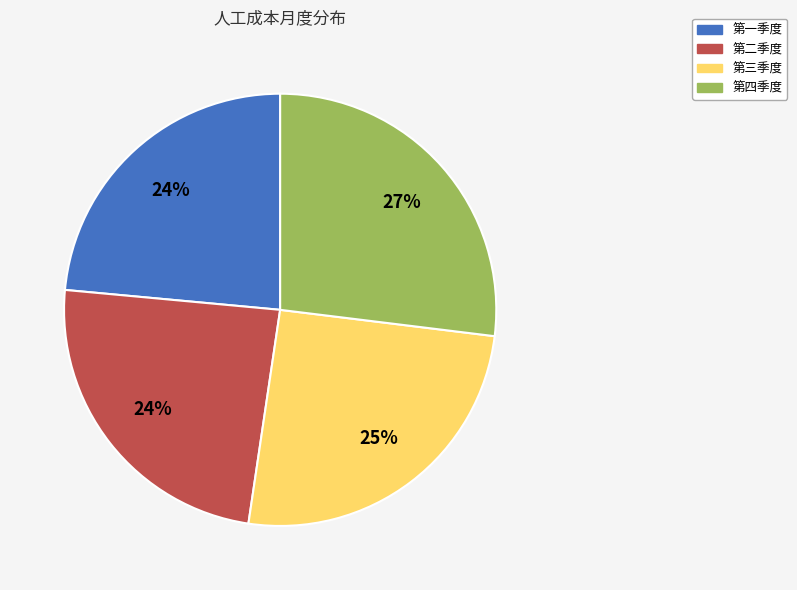

Does any single category account for the majority?

No